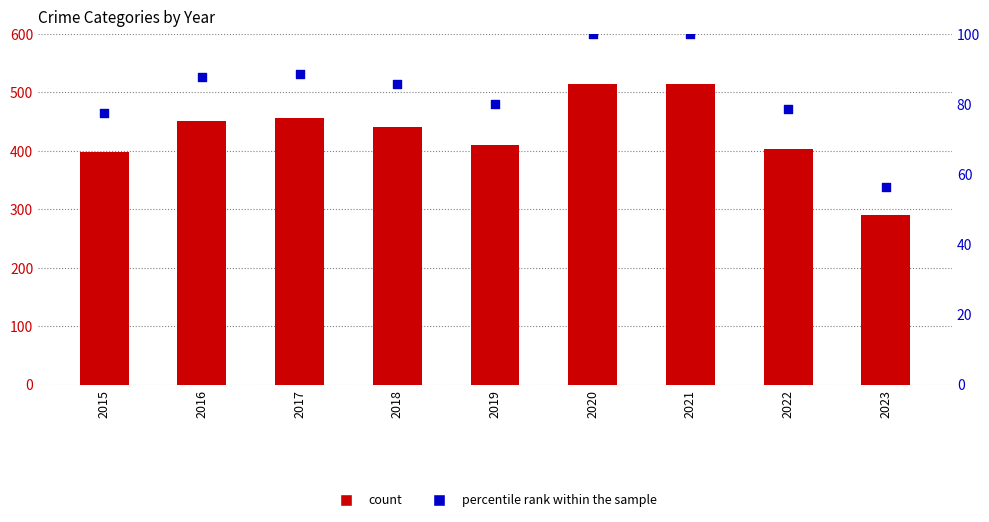

Which series has the largest total across all categories?

count